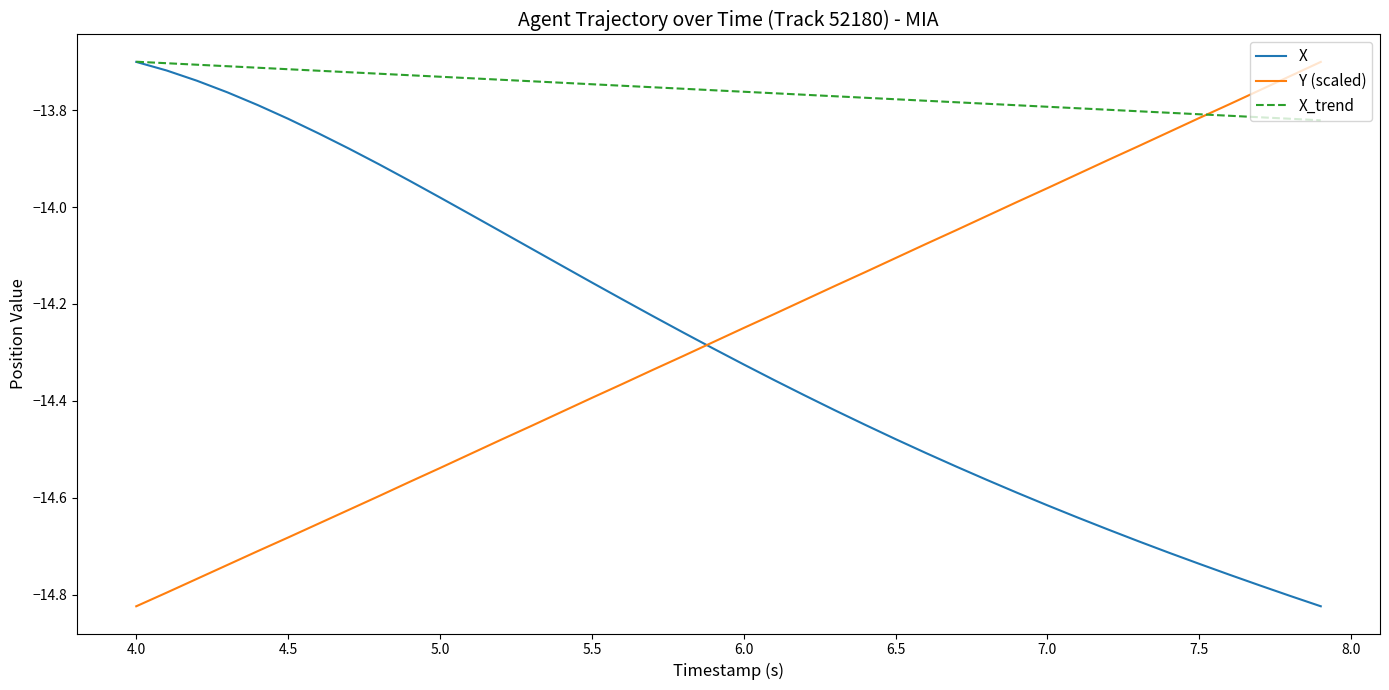

What are all the series names shown in the legend?

X, Y (scaled), X_trend